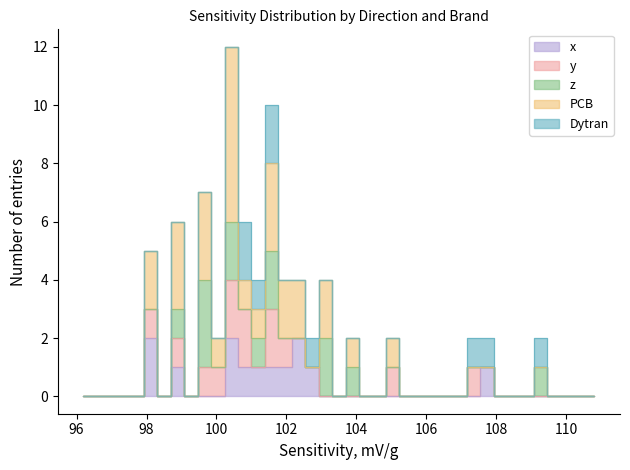

True or false: x and y cross at least once.

False